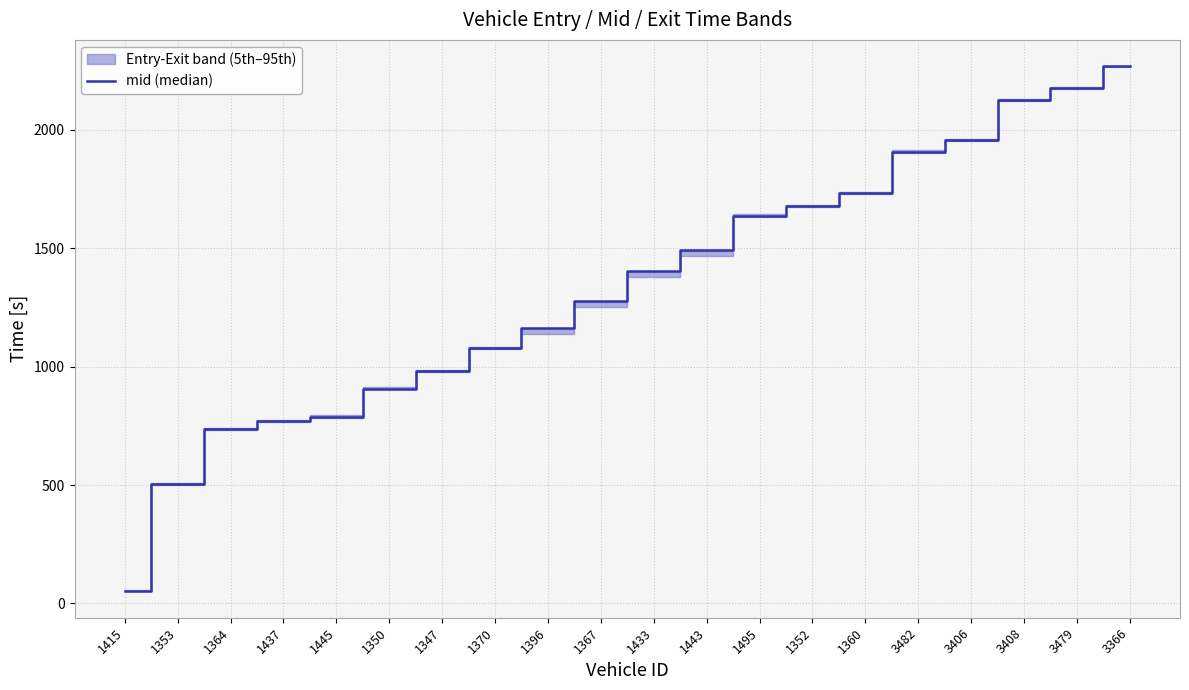

What is the label of the 7th point from the right?

1352